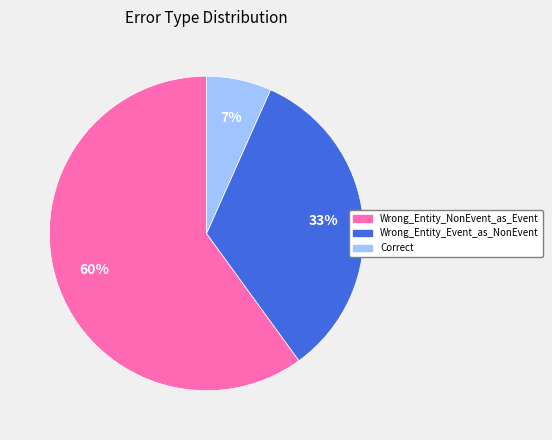

To the nearest percent, what is the difference between the largest and smallest slice percentages?

53%